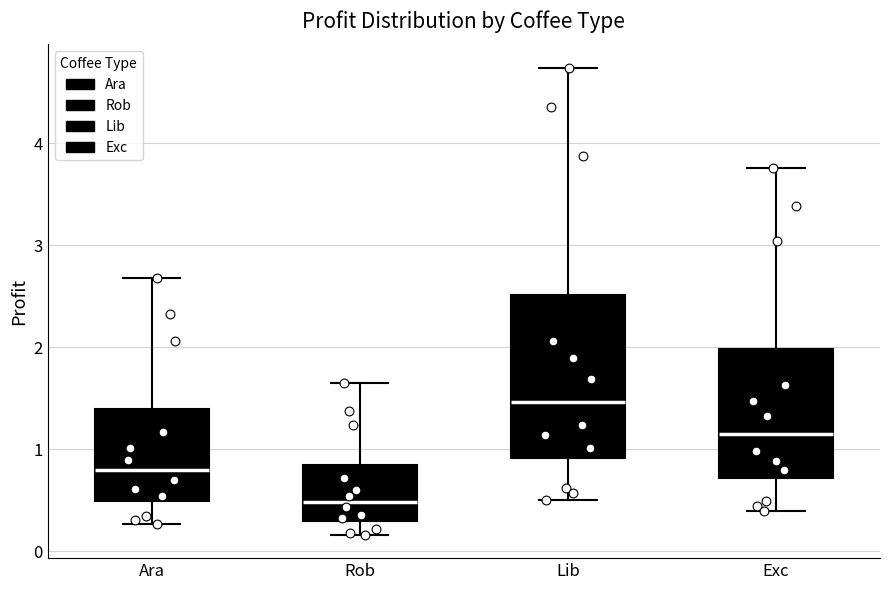

Reading left to right, read every box against the y-axis: the position of its median line, the range the box covers, and the ends of its whiskers. The values are not printed on the chart, so give them approximately, as read against the axis.

Ara: median 0.8, box 0.5 to 1.4, whiskers 0.3 to 2.7
Rob: median 0.5, box 0.3 to 0.8, whiskers 0.2 to 1.6
Lib: median 1.5, box 0.9 to 2.5, whiskers 0.5 to 4.7
Exc: median 1.2, box 0.7 to 2.0, whiskers 0.4 to 3.8